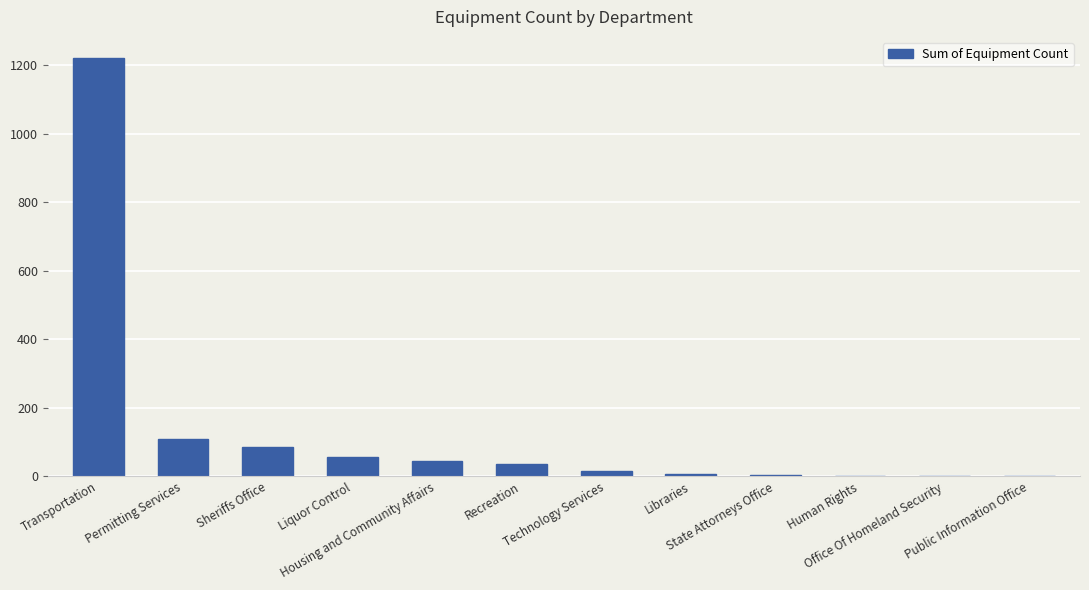

What is the sum of all values?

1582